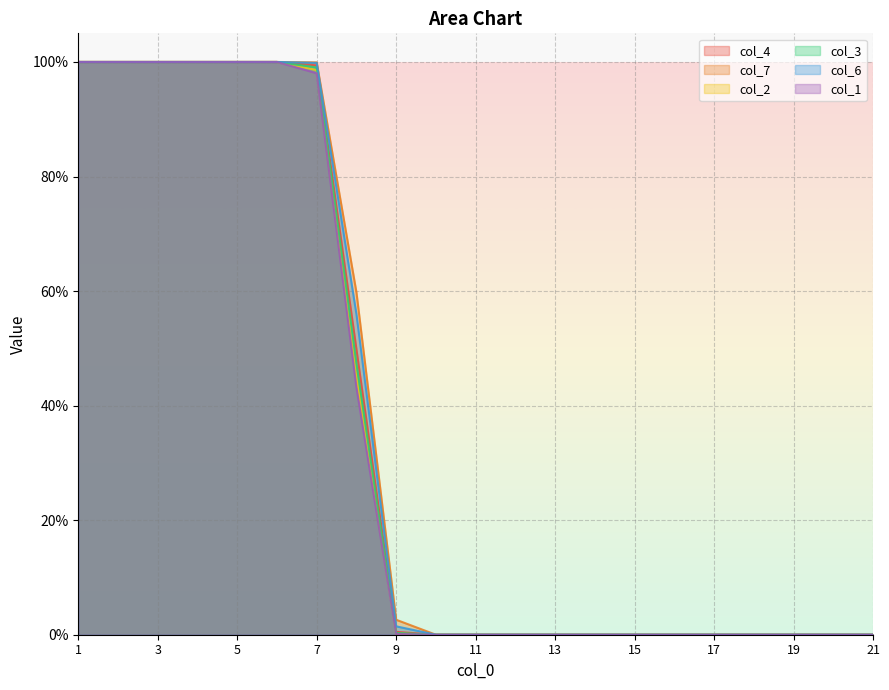

Does the chart display data point markers on the line(s)?

No